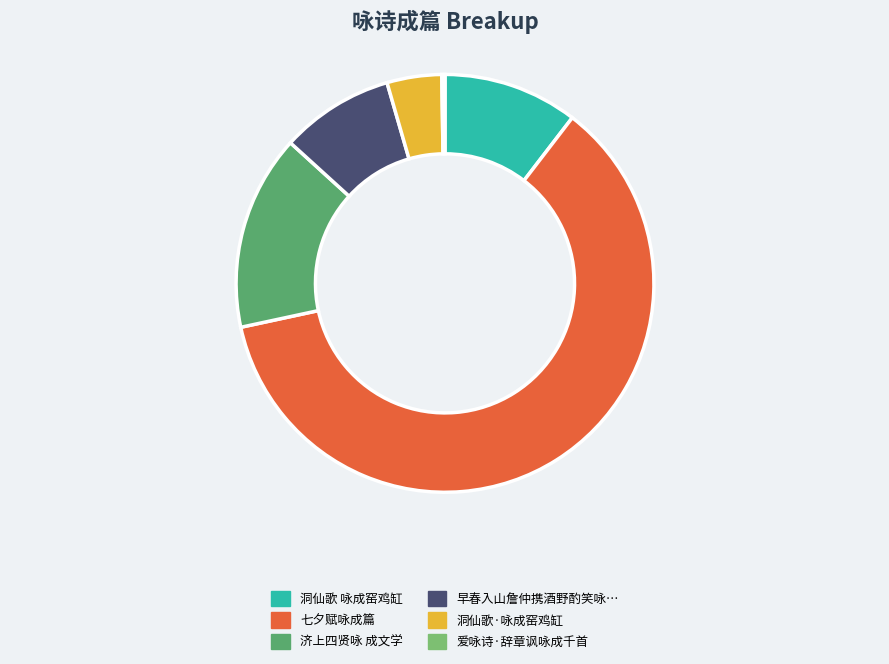

Is there any slice that represents more than half of the pie?

Yes